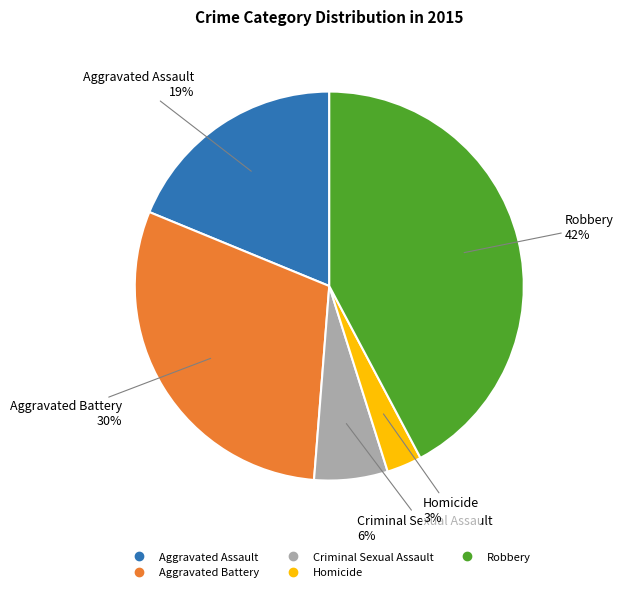

Which category has the biggest portion of the pie?

Robbery